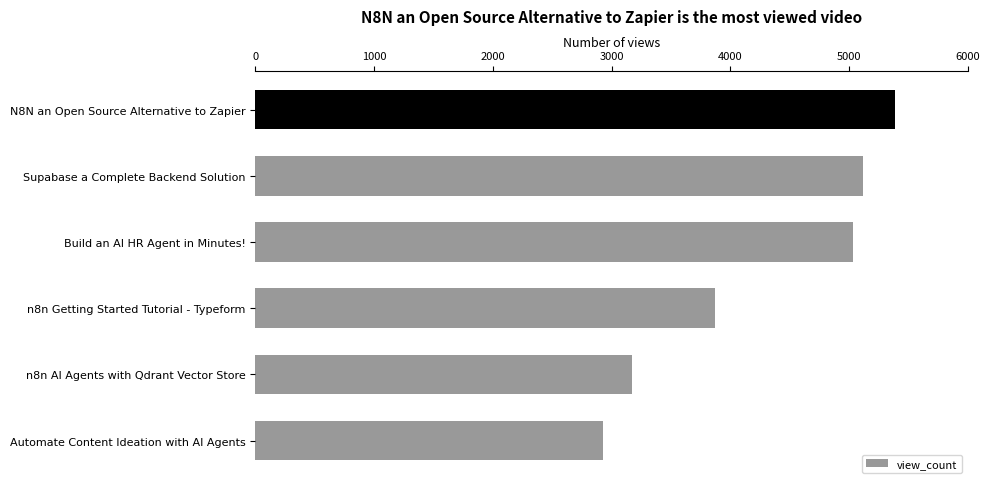

Rank the categories by value from lowest to highest.

Automate Content Ideation with AI Agents, n8n AI Agents with Qdrant Vector Store, n8n Getting Started Tutorial - Typeform, Build an AI HR Agent in Minutes!, Supabase a Complete Backend Solution, N8N an Open Source Alternative to Zapier